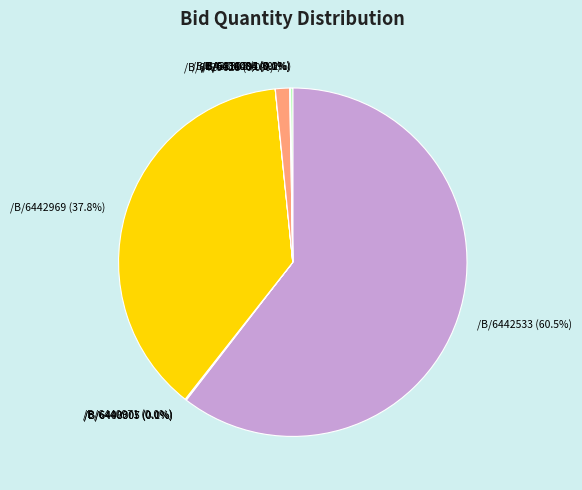

Which category accounts for the majority?

/B/6442533